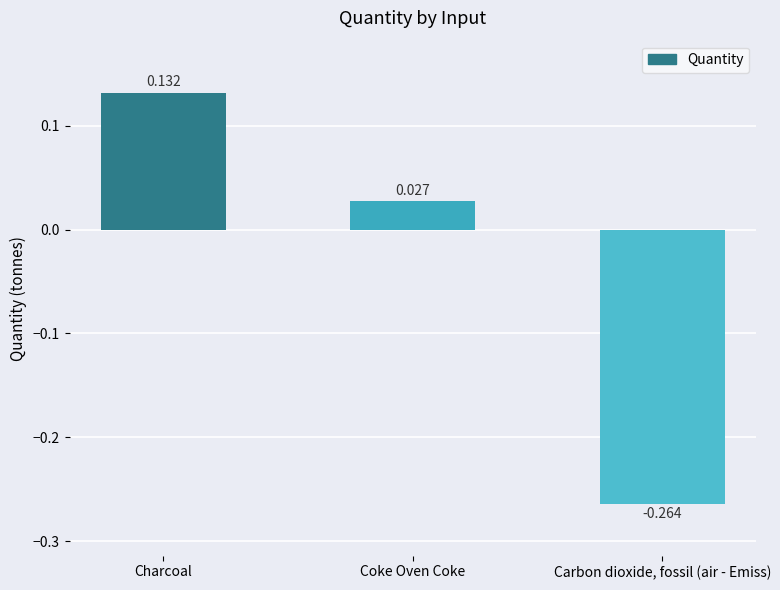

What is the label of the 3rd bar from the right?

Charcoal